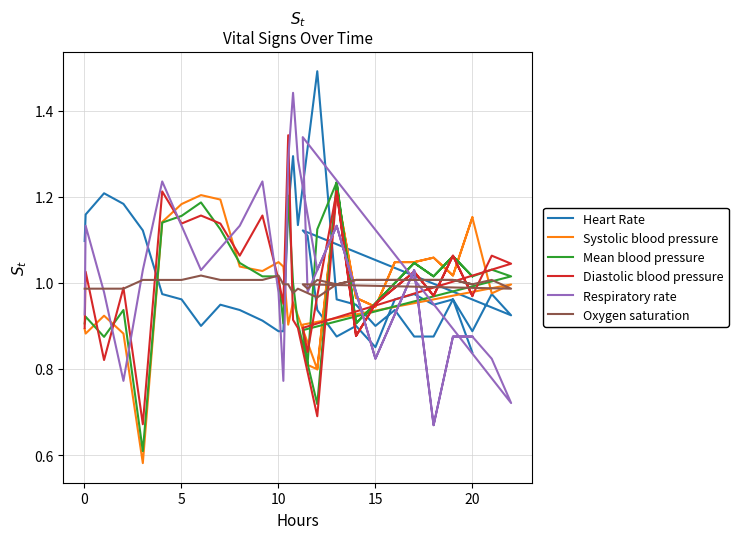

The Respiratory rate series shows 0.8 at 10. True or false?

True